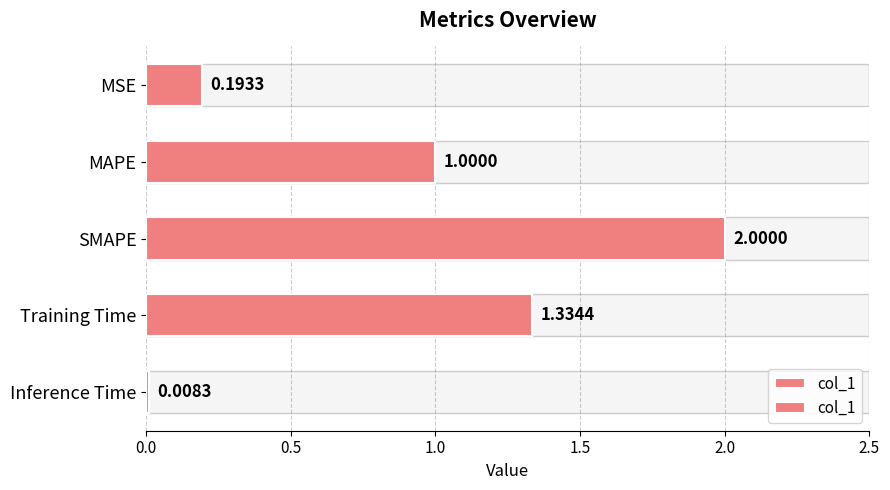

What is the sum of the values at MSE and MAPE?

1.2